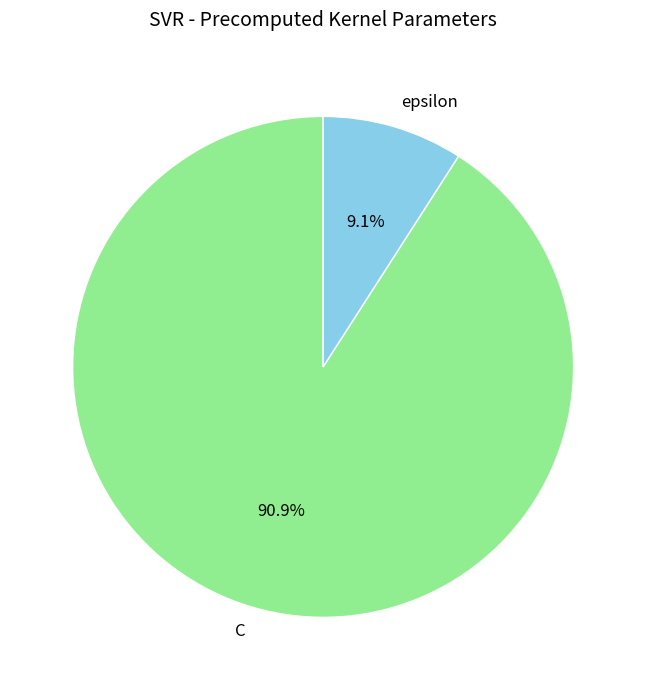

To the nearest percent, what portion does epsilon represent?

9%